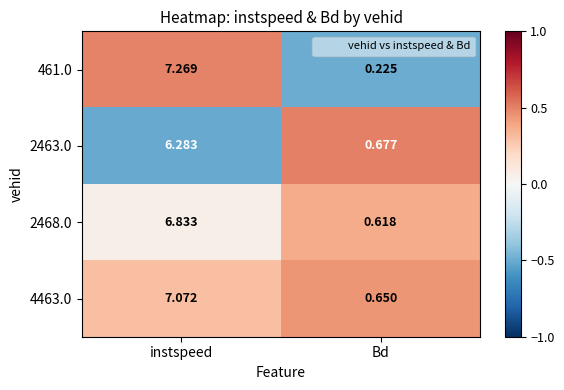

How many distinct data groups are displayed?

4